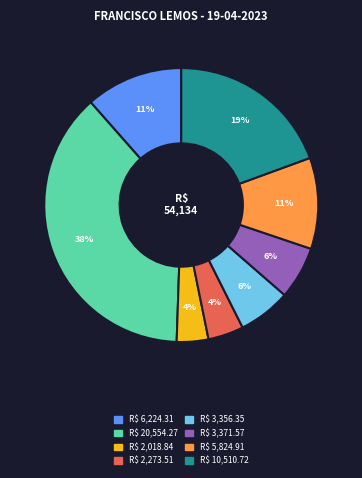

To the nearest percent, what is the difference between the largest and smallest slice percentages?

34%